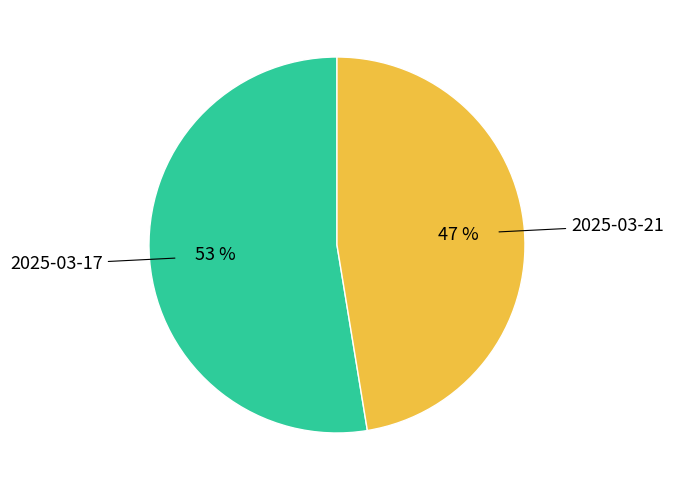

Between 2025-03-21 and 2025-03-17, which is larger?

2025-03-17